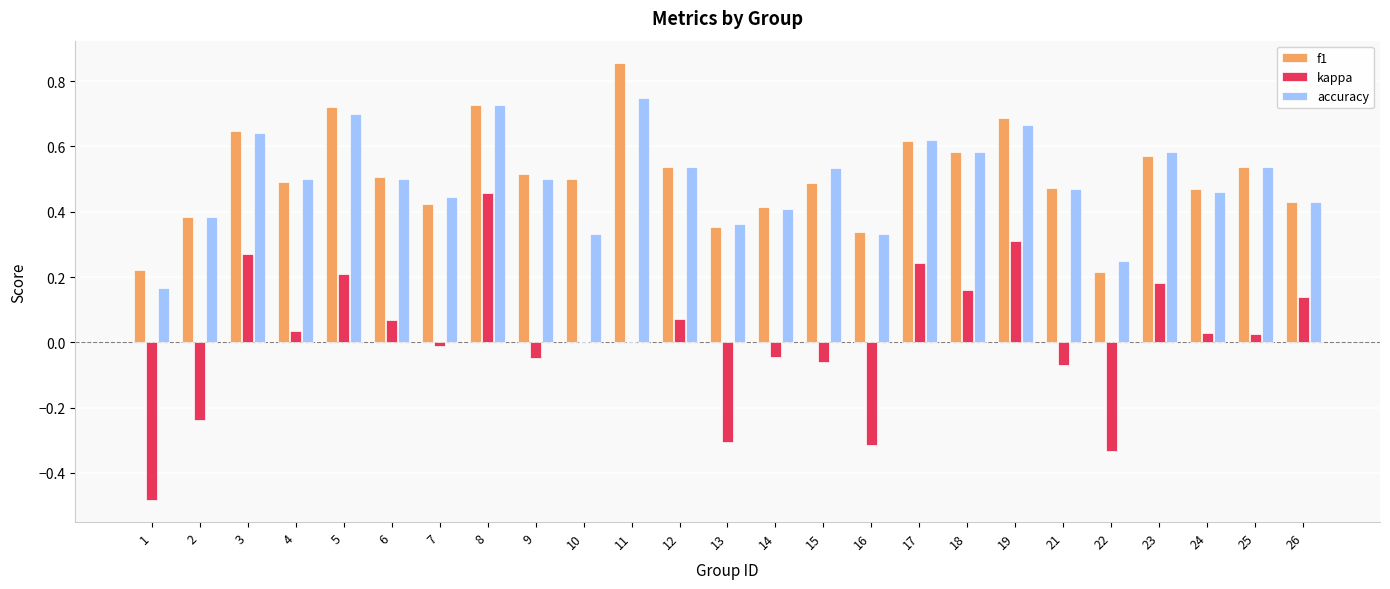

Is the value of kappa at 23 greater than the value of accuracy at 5?

No